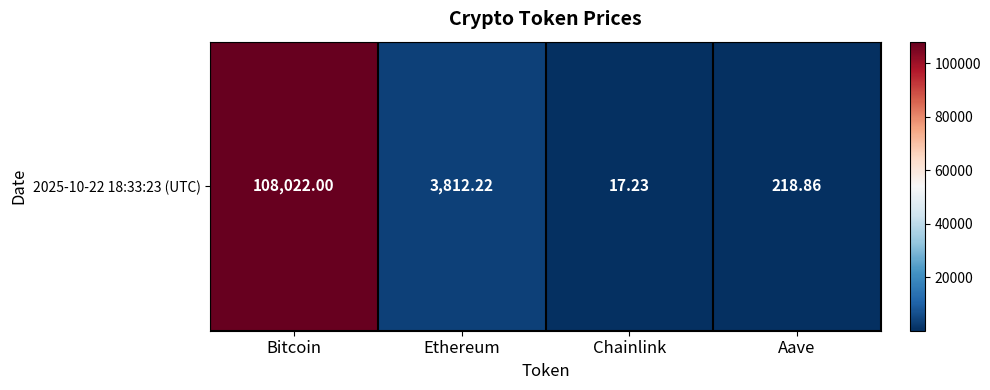

Rank the categories by value from lowest to highest.

Chainlink, Aave, Ethereum, Bitcoin